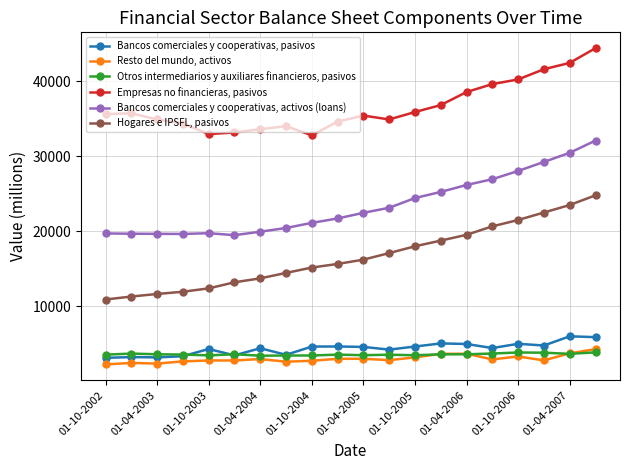

What is the maximum value for Otros intermediarios y auxiliares financieros, pasivos?

3873